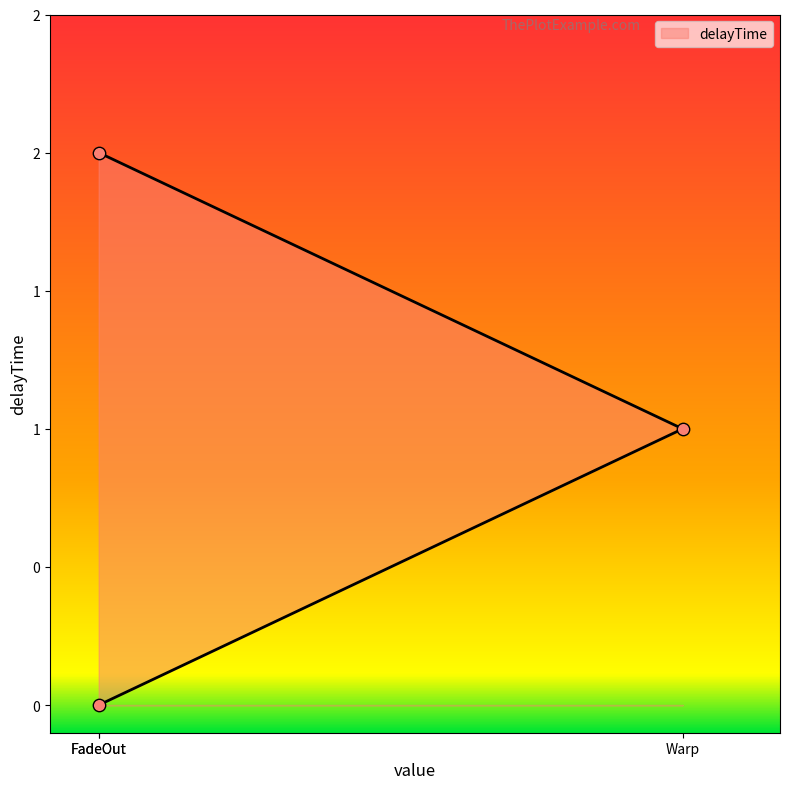

Approximately how many times larger is the value at FadeOut compared to Warp?

2.0